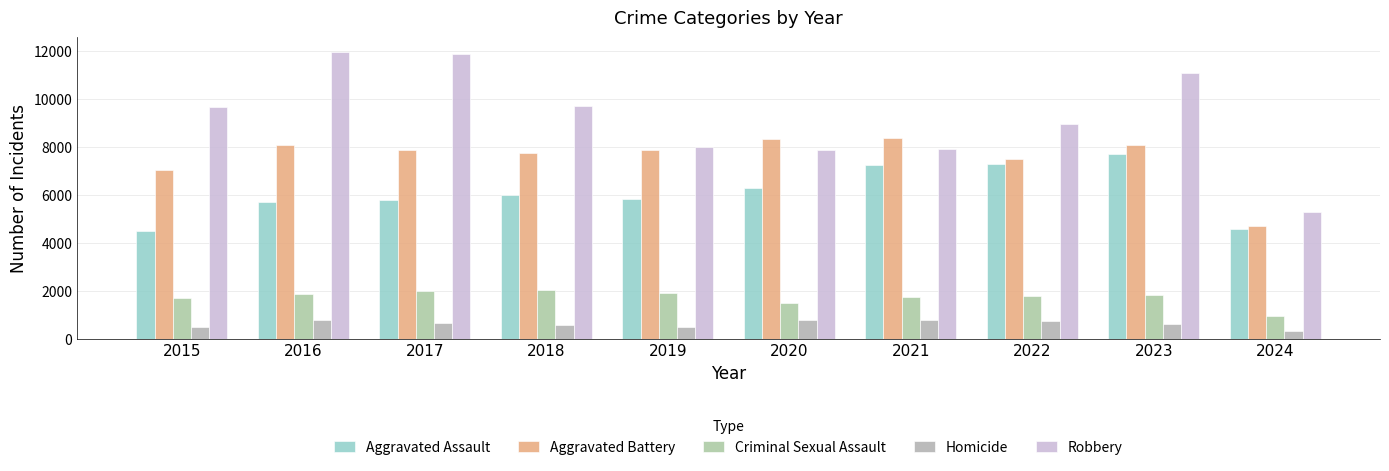

The Homicide series shows 626 at 2023. True or false?

True